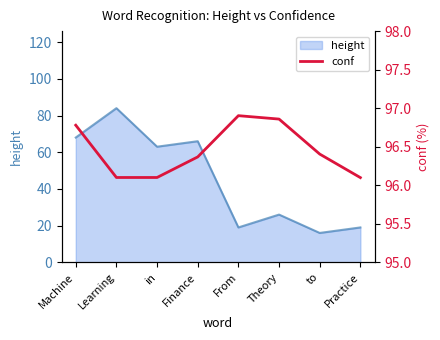

What is the sum of all values?

771.6